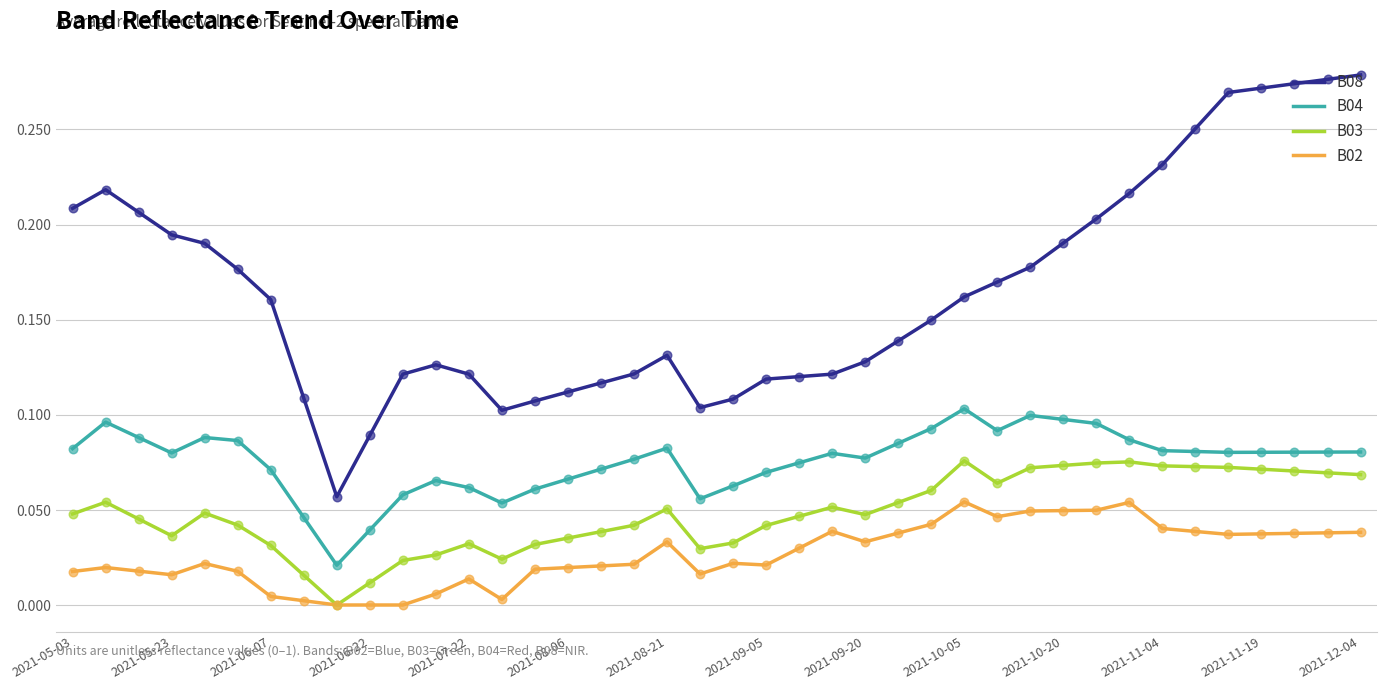

Which series has the widest spread of values?

B08